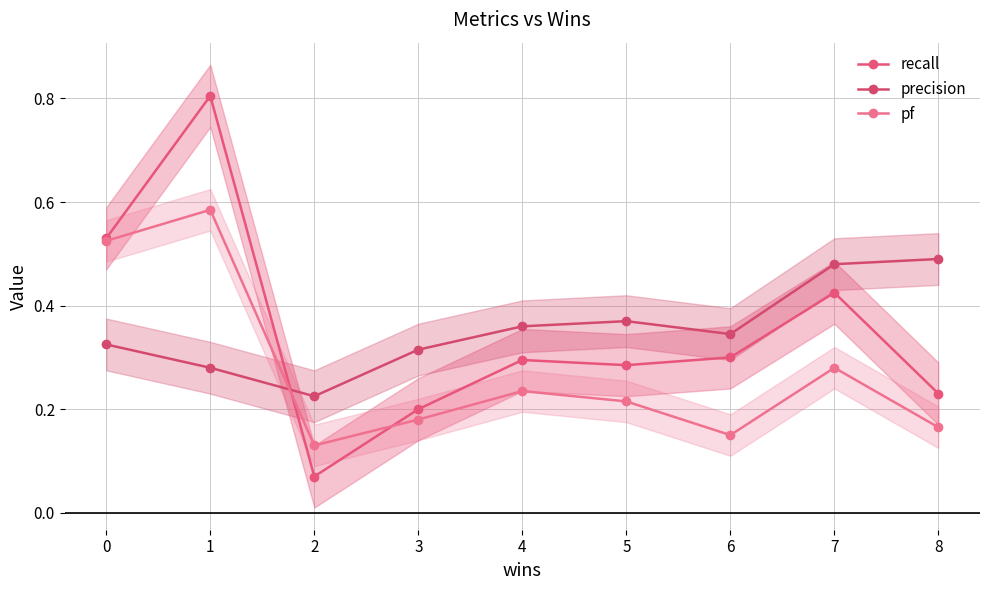

Between 0 and 8, which series saw the biggest shift?

pf